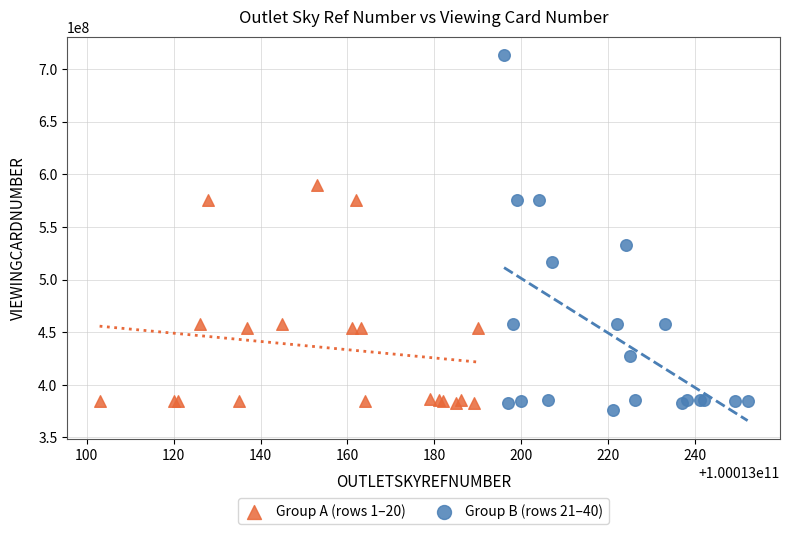

What are all the series names shown in the legend?

Group A (rows 1–20), Group B (rows 21–40)